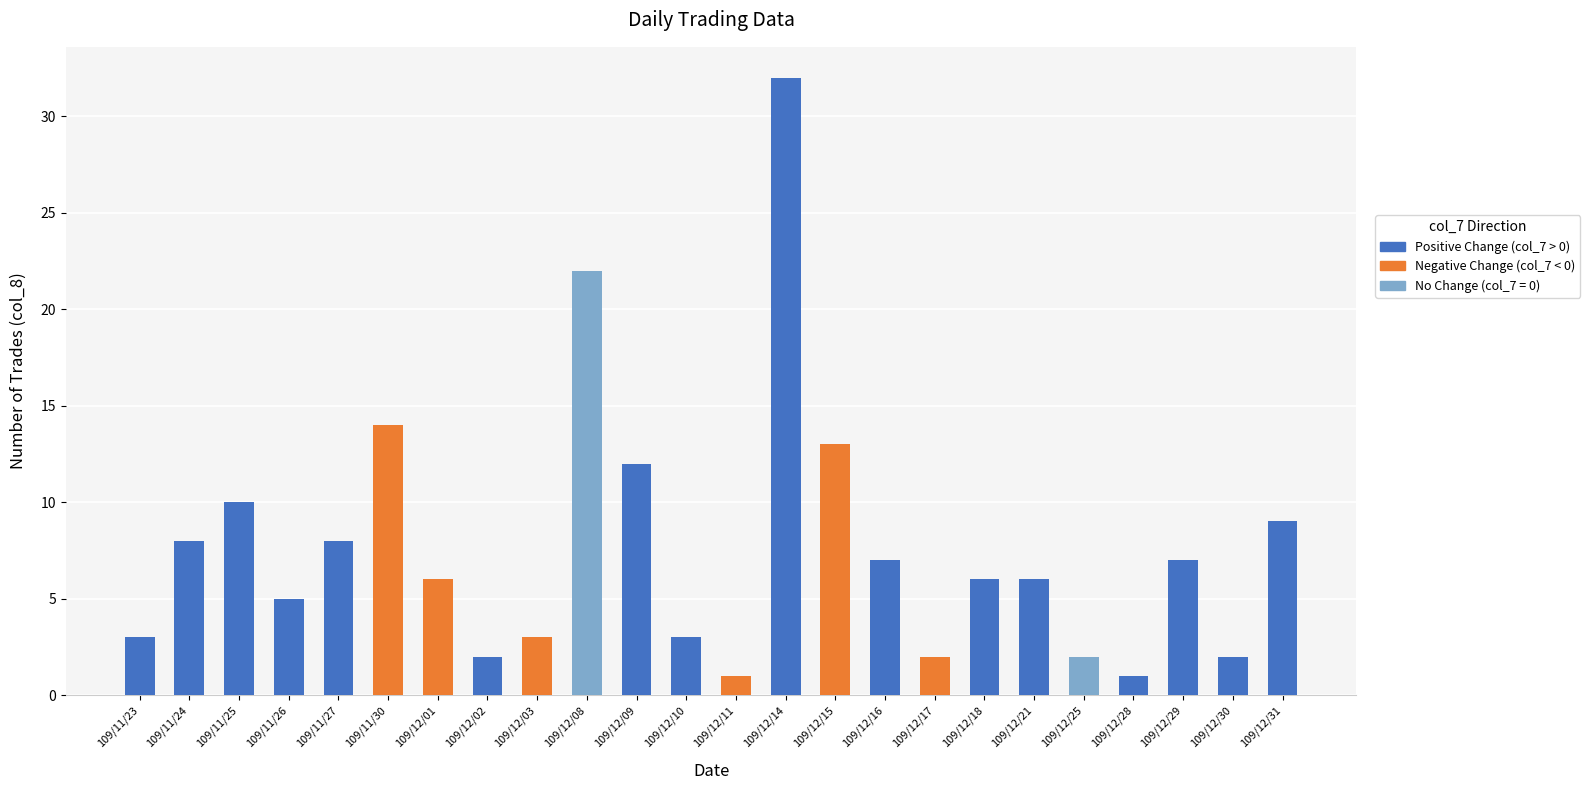

How many data points does each series have?

24